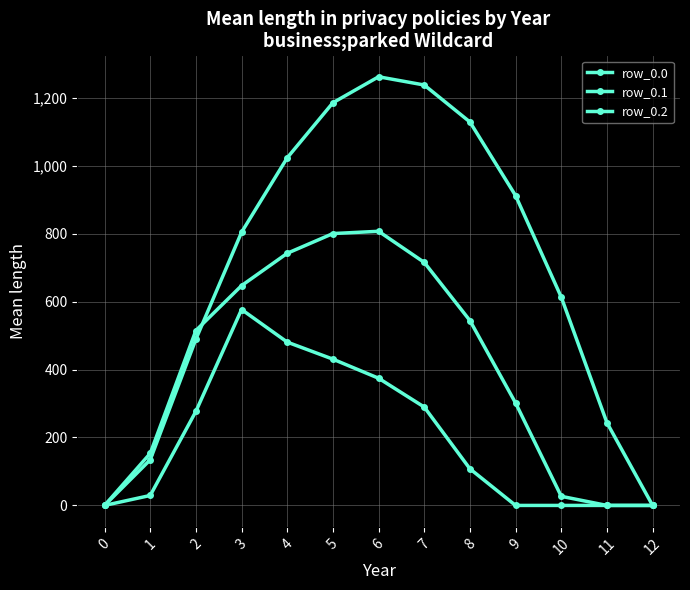

What is the highest value of the row_0.1 series?

806.9